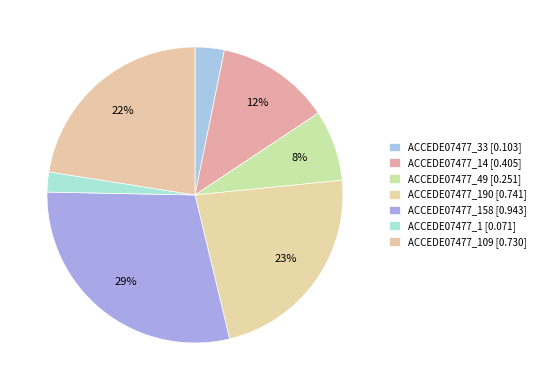

Which slice is the largest?

ACCEDE07477_158.png